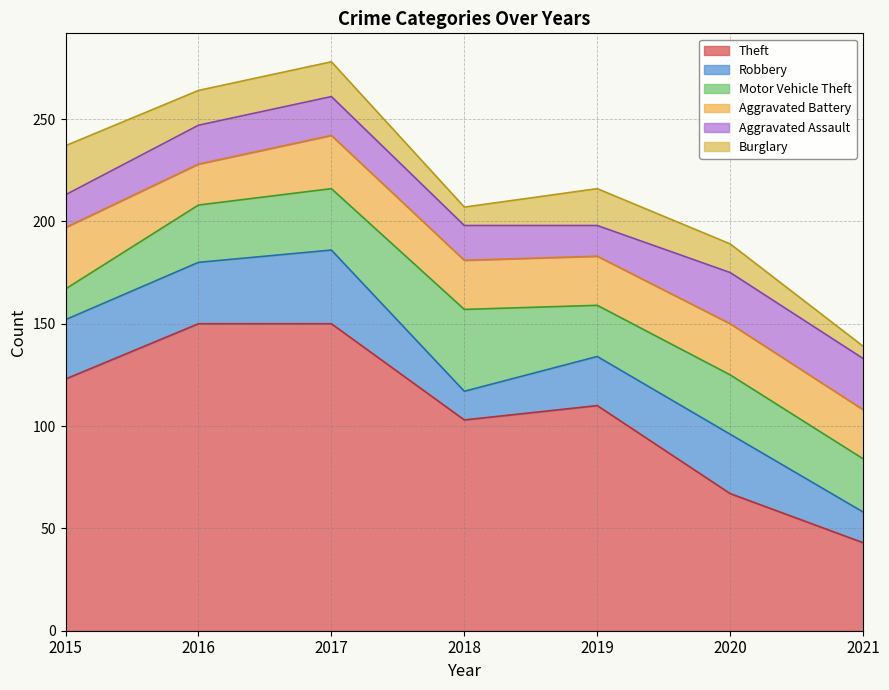

Rank the categories by Theft value from highest to lowest.

2016, 2017, 2015, 2019, 2018, 2020, 2021